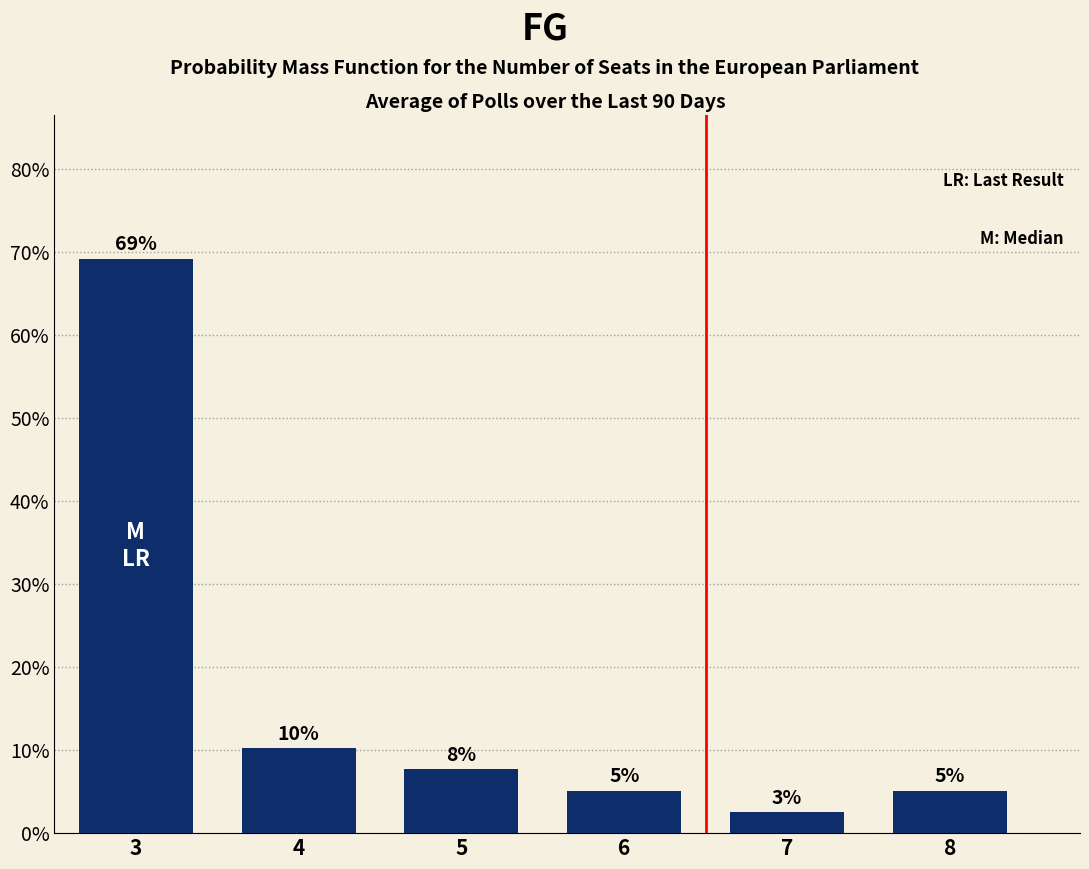

How many bars are there in total?

6